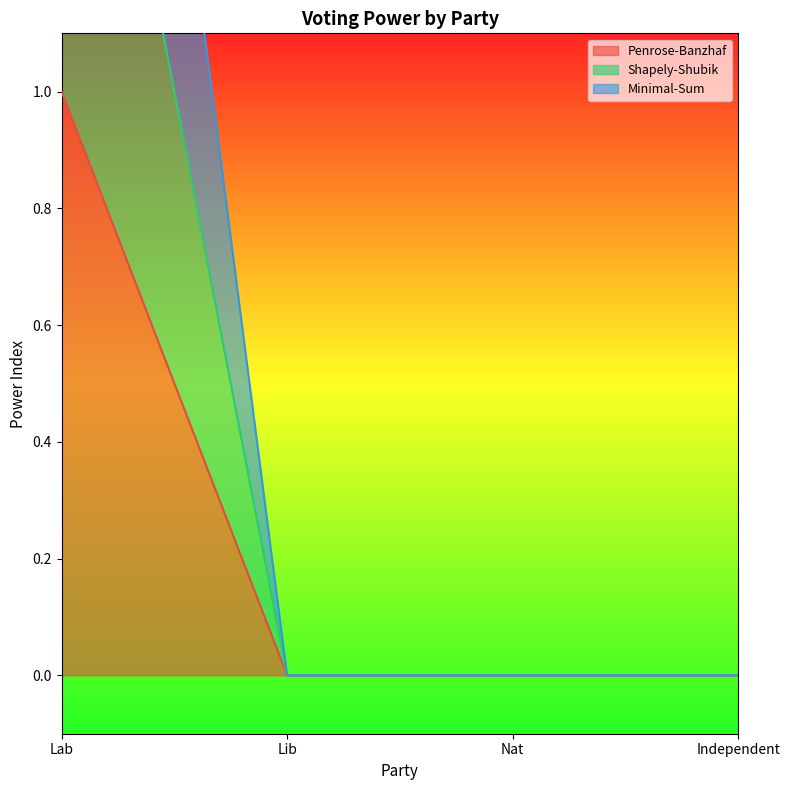

Is it true that Shapely-Shubik equals 2 at Lab?

True